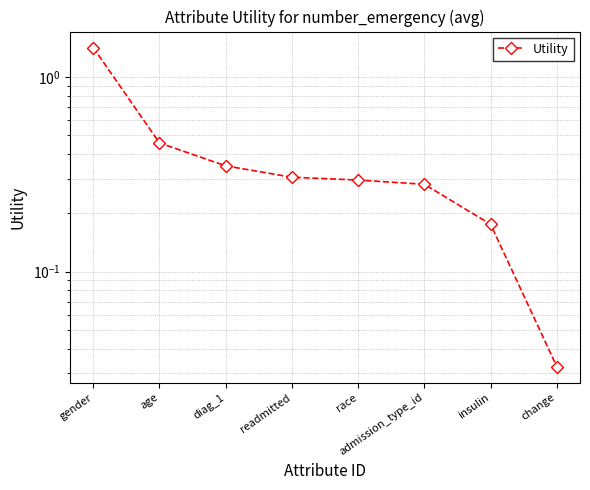

Reading right to left, extract all data points from this chart.

0.0	0.2	0.3	0.3	0.3	0.3	0.5	1.4